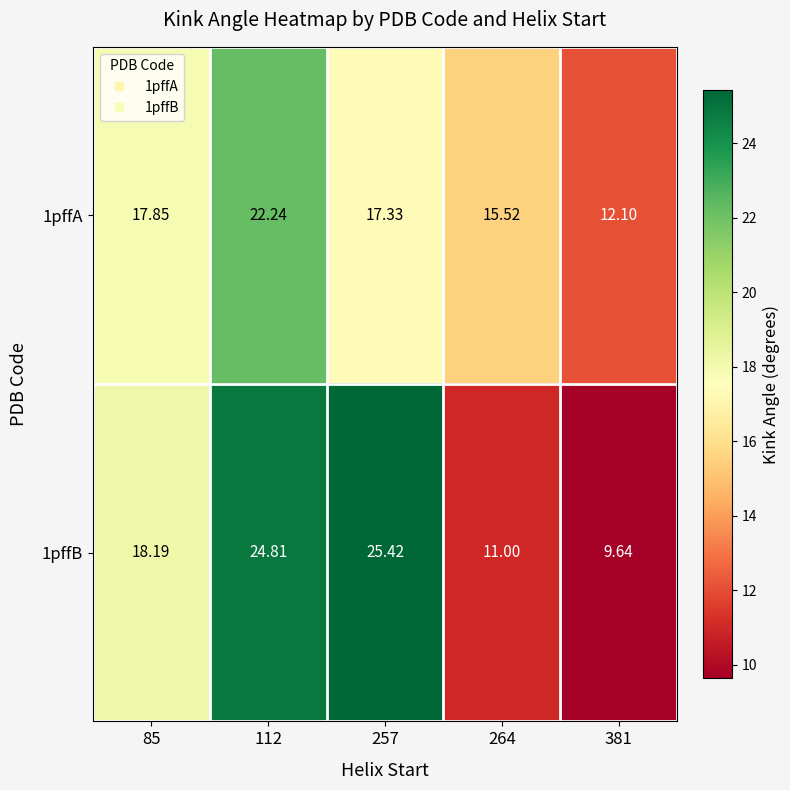

Is the value of 1pffB at 264 greater than the value of 1pffA at 257?

No